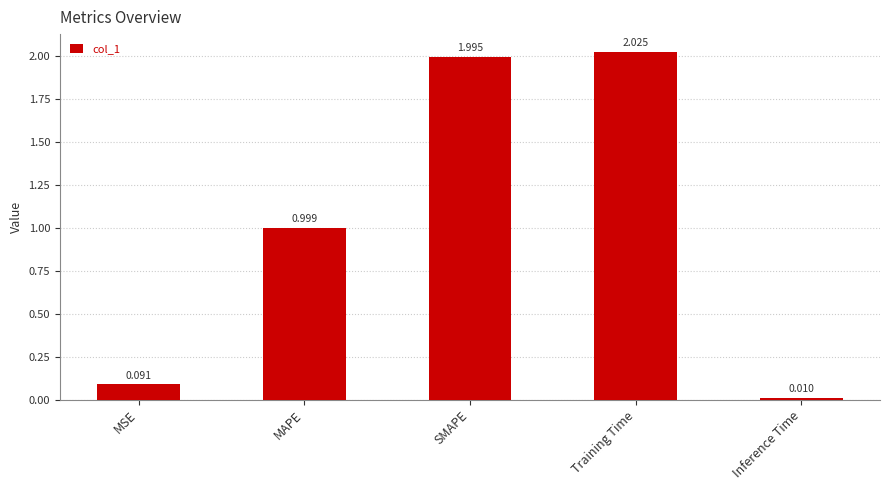

What is the label of the 2nd bar from the right?

Training Time